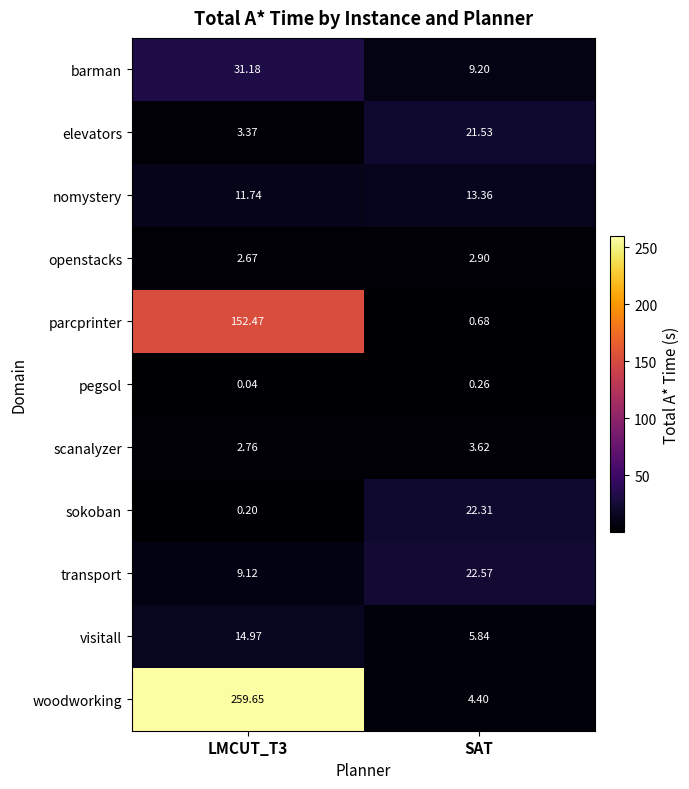

At which label does transport first exceed 22?

SAT